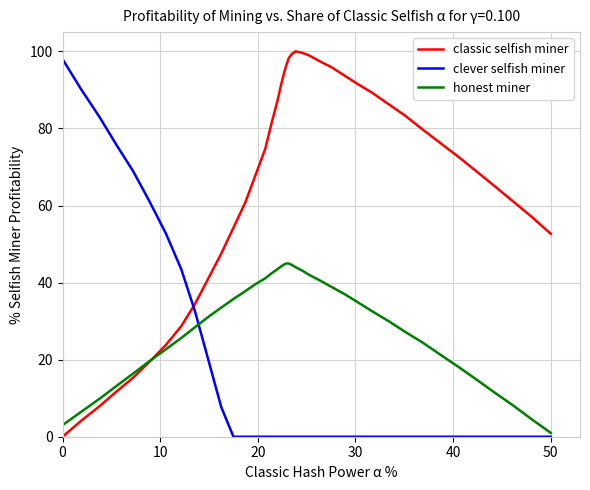

Rank the series by their average value, from highest to lowest.

classic selfish miner, honest miner, clever selfish miner